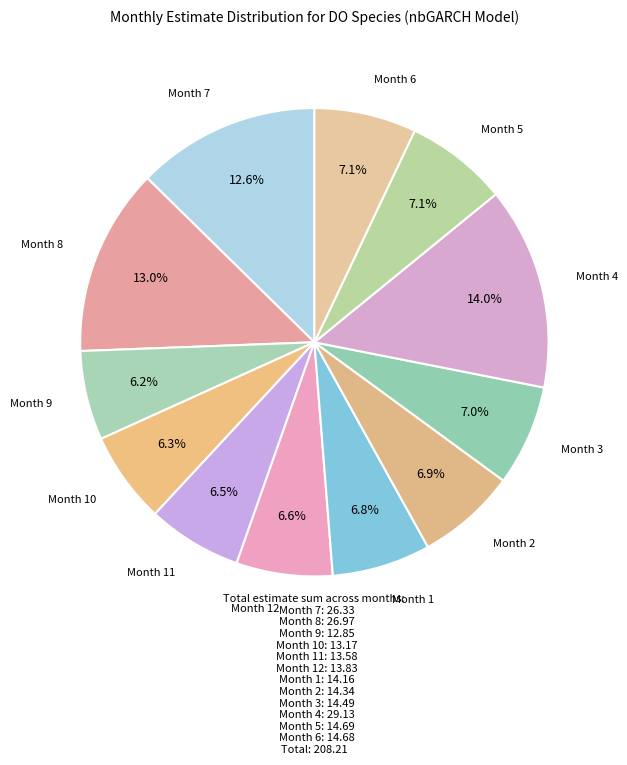

Does any single category account for the majority?

No